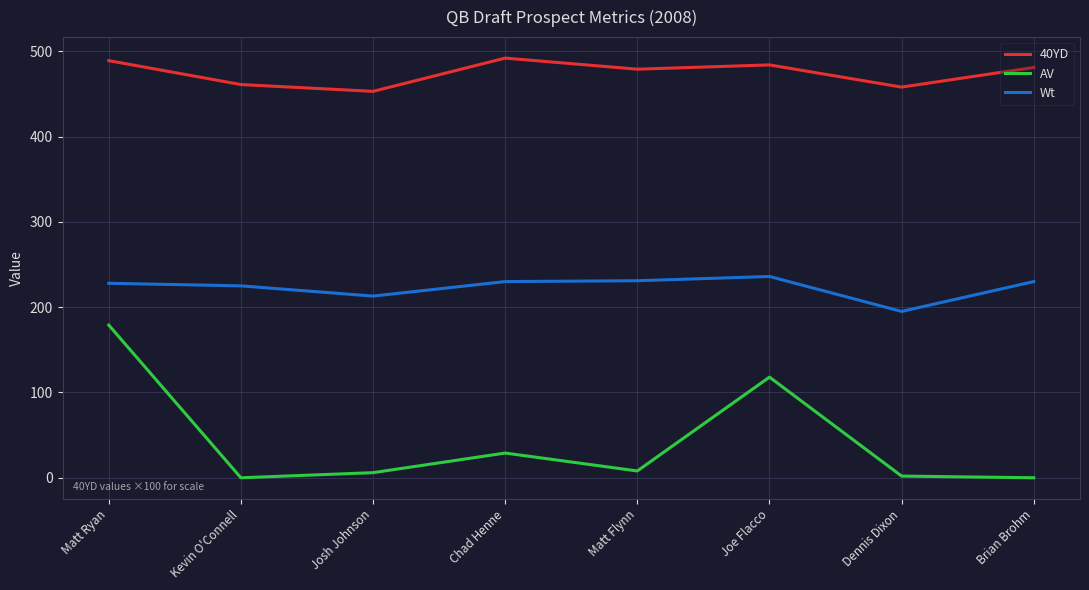

Where does the 40YD series first go above 480?

Matt Ryan